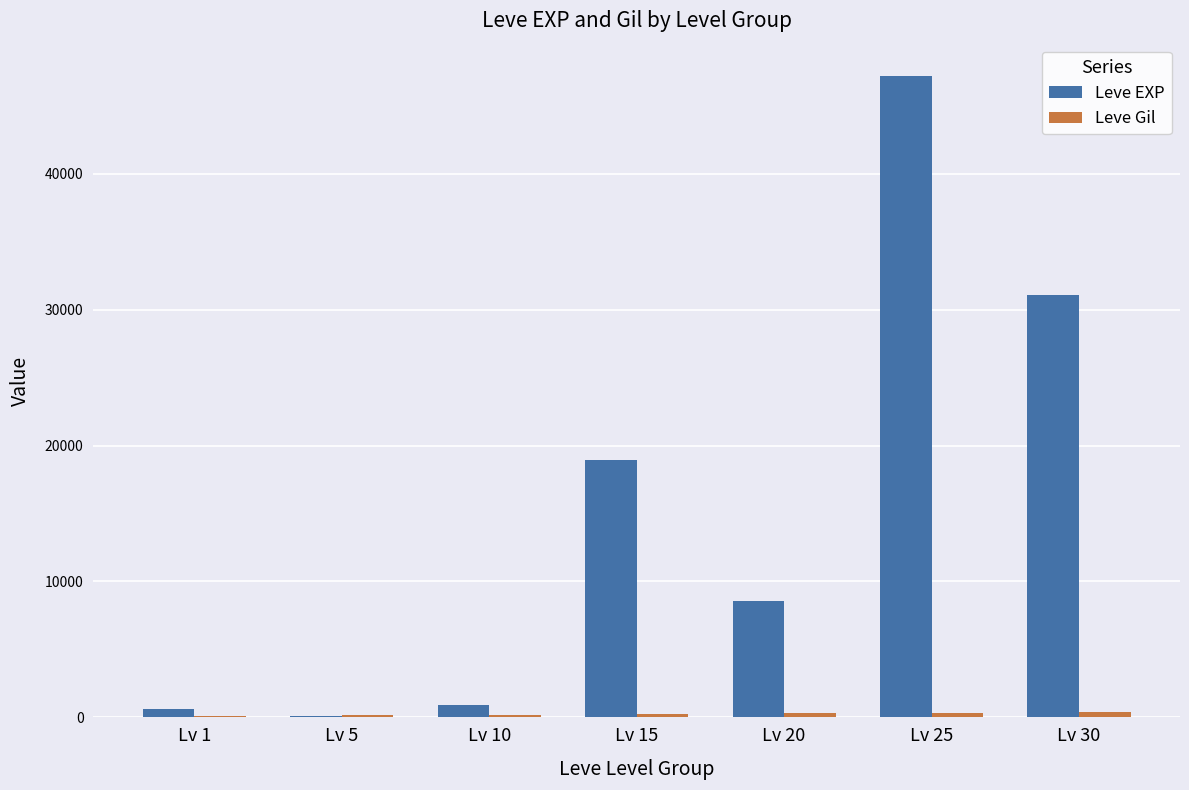

Which category has the highest value across all series?

Lv 25